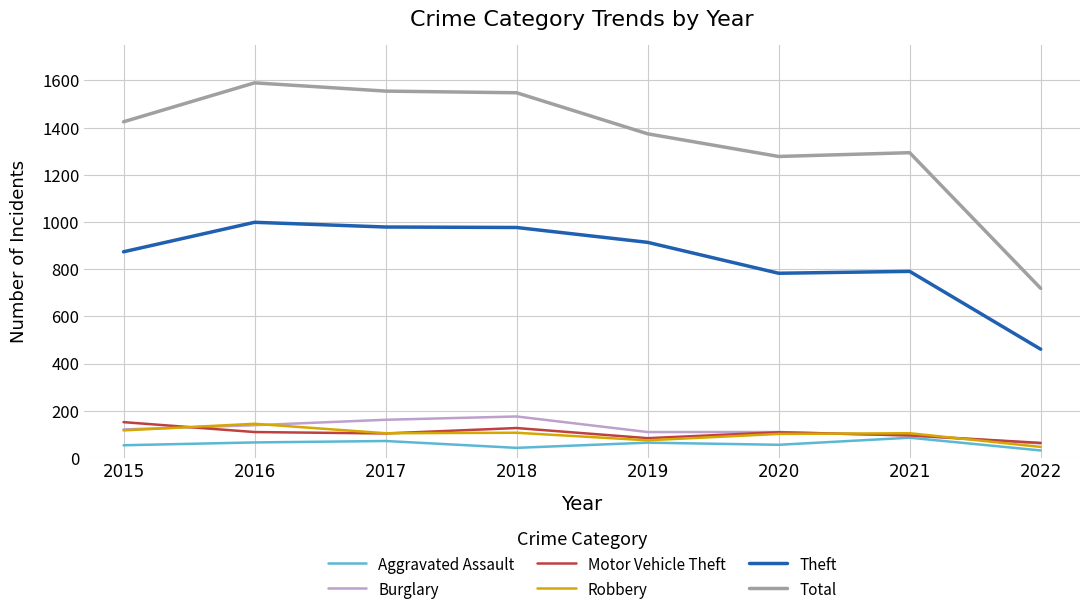

The Total series shows 1374 at 2019. True or false?

True